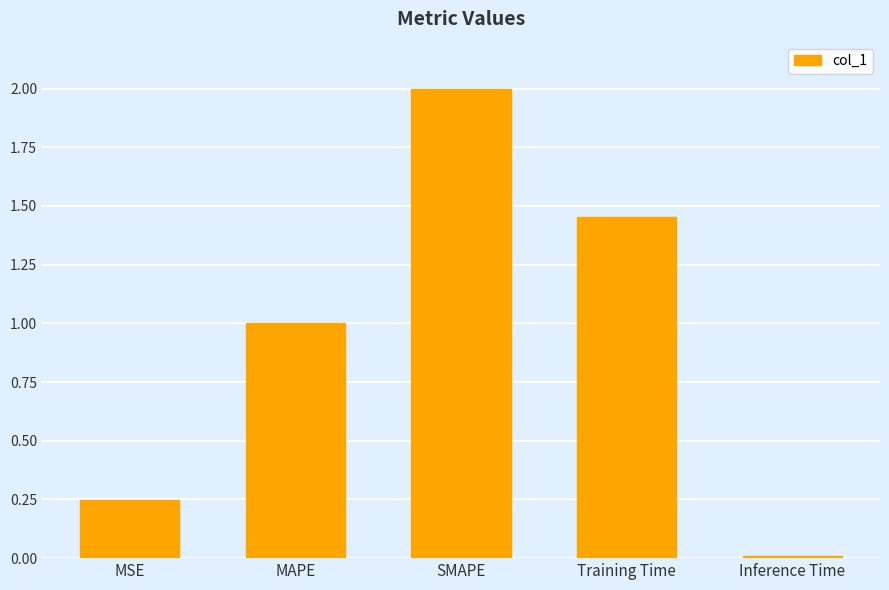

True or false: the data shows 2.0 at Training Time.

False